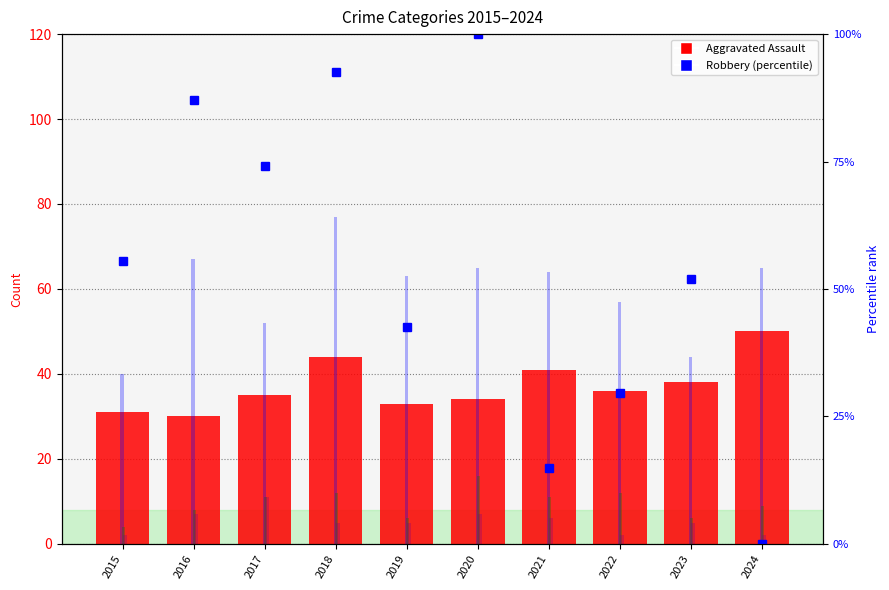

At which category is the sum across all series the highest?

2018